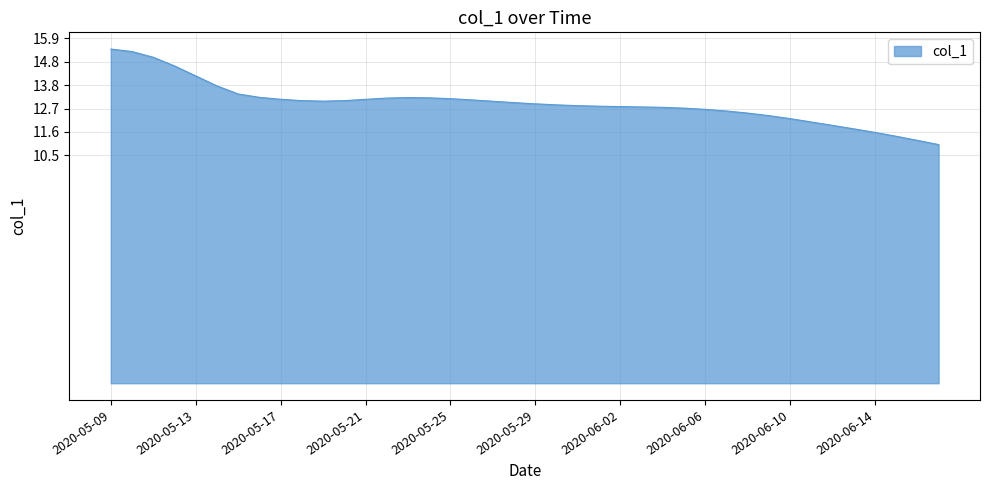

What is the difference between the maximum and minimum values?

4.4